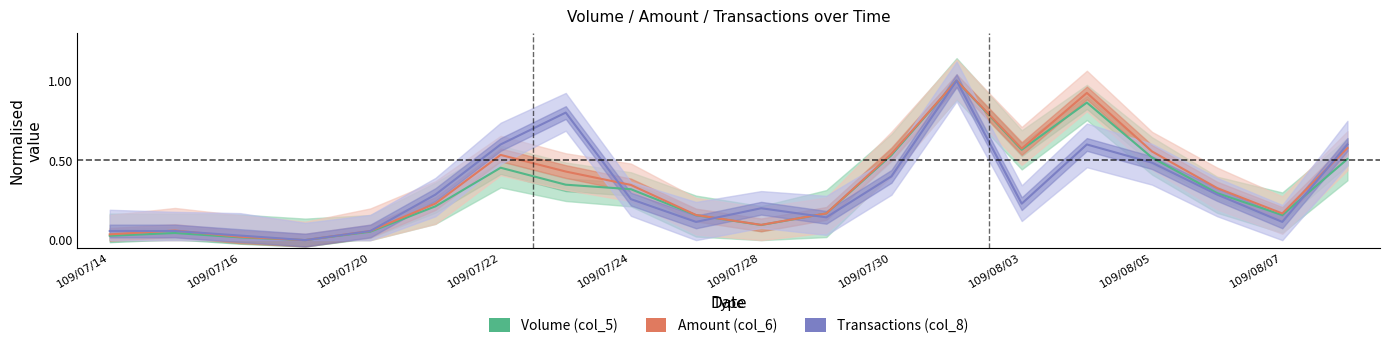

What is the maximum value shown in the chart?

1.0